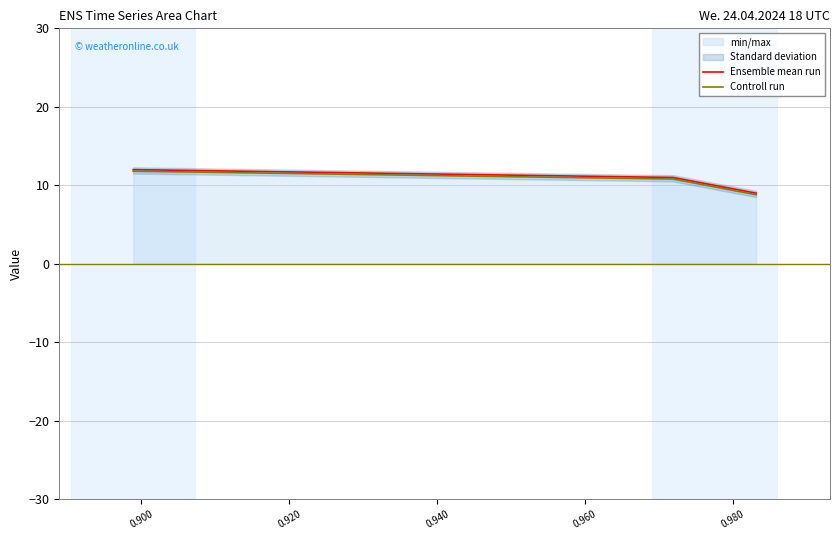

Reading left to right, extract all data points from this chart.

Ensemble mean run: 12.0	11.0	10.0	9.0
Controll run: 11.8	10.8	9.8	8.8